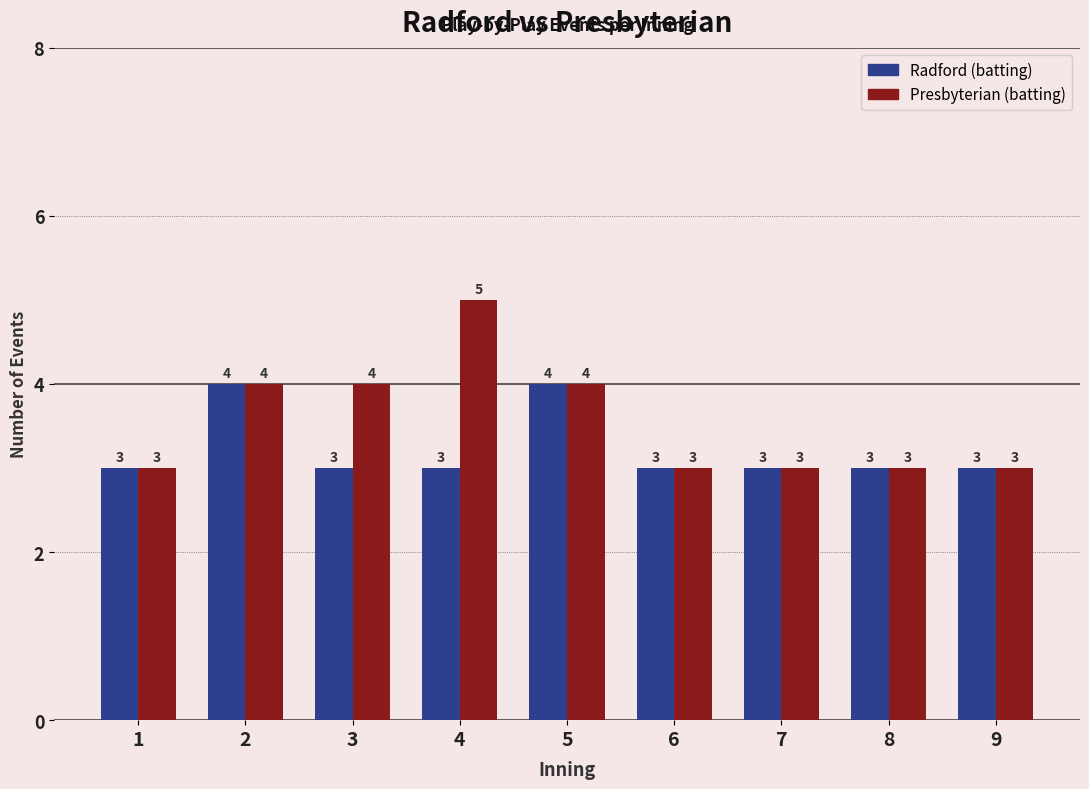

How many Presbyterian (batting) values are between 3 and 4?

8